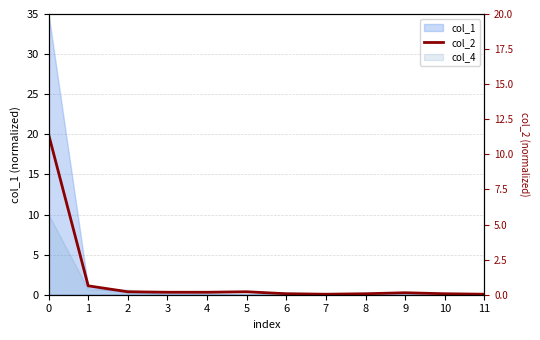

Rank the categories by value from lowest to highest.

7, 11, 6, 8, 10, 9, 3, 4, 2, 5, 1, 0